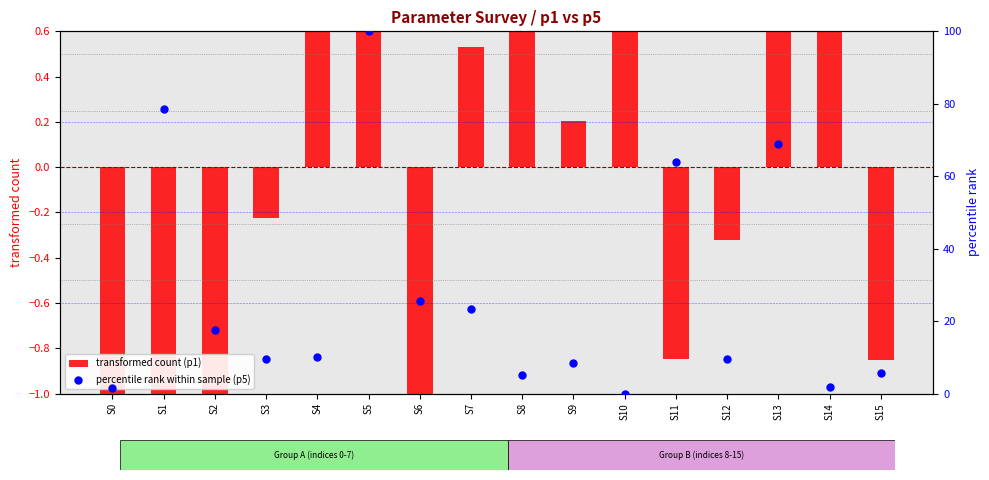

What is the total value across all series at S14?

2.4